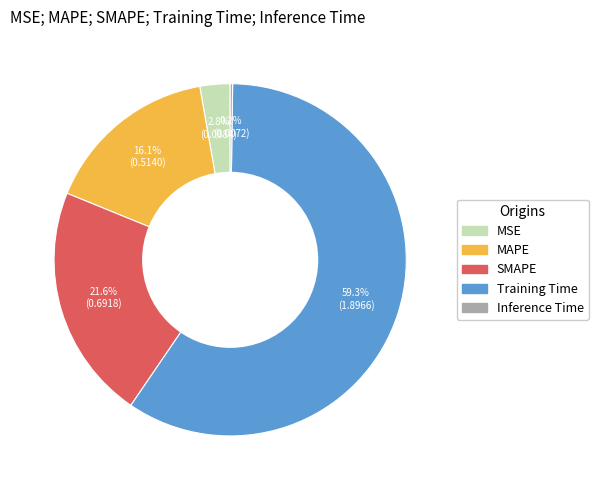

Which category has the biggest portion of the pie?

Training Time